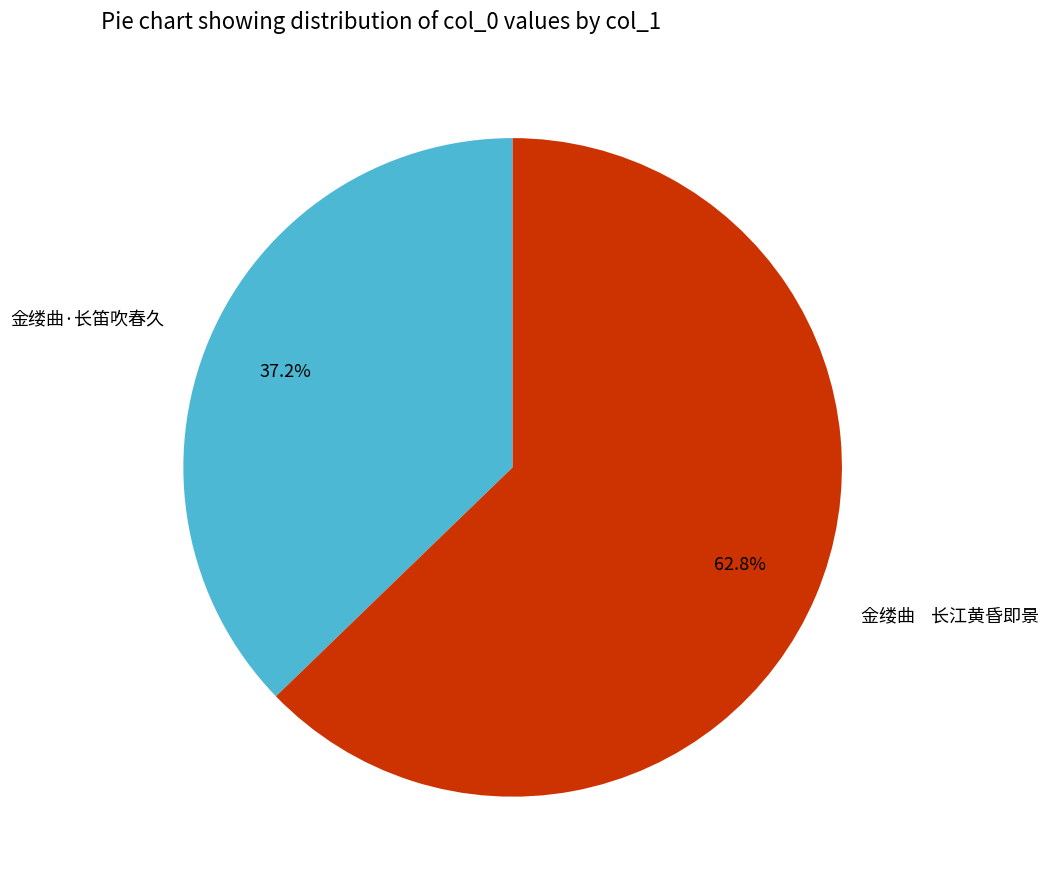

Does any single category account for the majority?

Yes